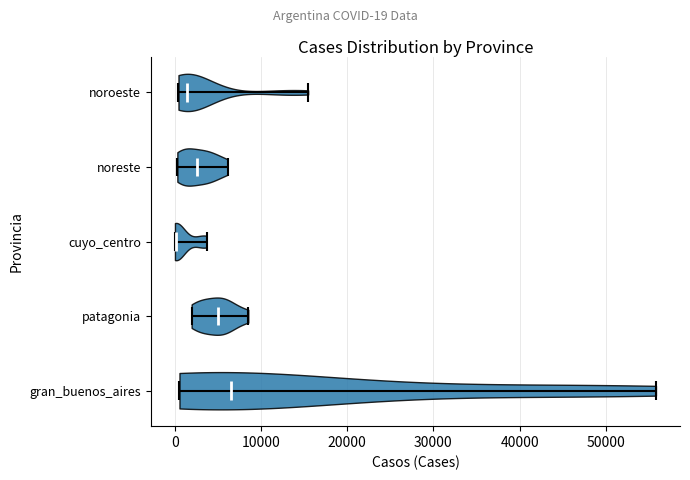

Reading bottom to top, read every violin against the x-axis: where its median line is, and the lowest and highest points it reaches. The values are not printed on the chart, so give them approximately, as read against the axis.

gran_buenos_aires: median line 7000, lowest point 1000, highest point 56000
patagonia: median line 5000, lowest point 2000, highest point 9000
cuyo_centro: median line 0, lowest point 0, highest point 4000
noreste: median line 3000, lowest point 0, highest point 6000
noroeste: median line 1000, lowest point 0, highest point 15000